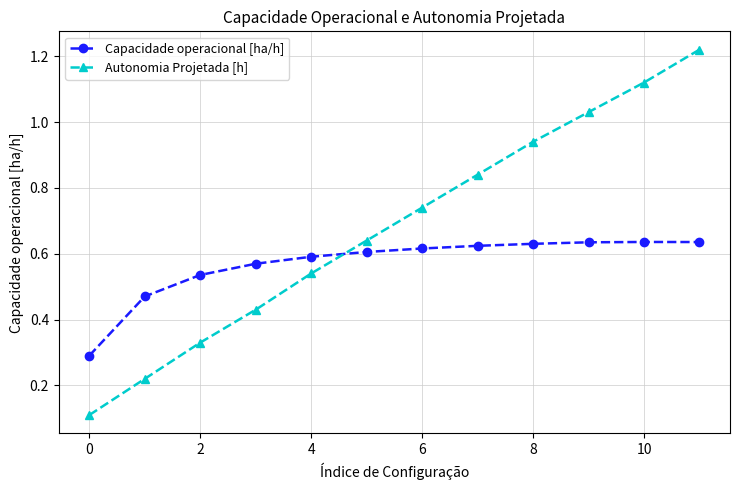

True or false: Capacidade operacional [ha/h] has more than 0 points higher than both neighbors.

True